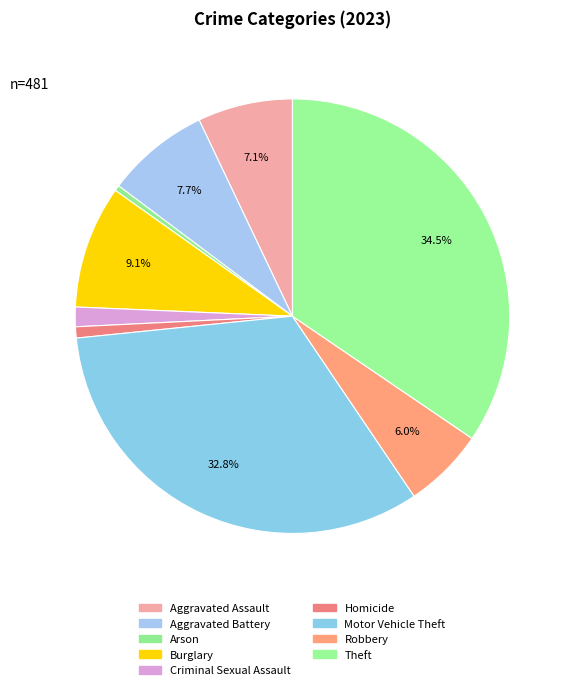

Is there any slice that represents more than half of the pie?

No